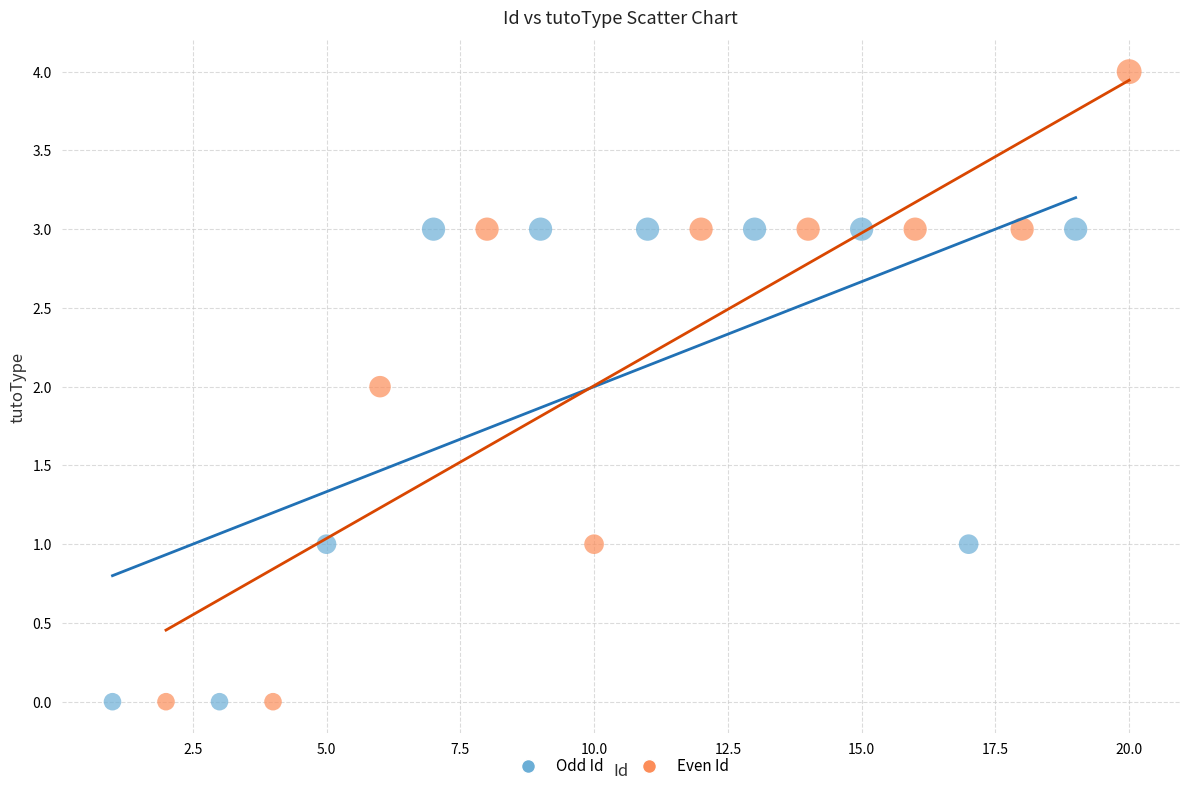

Which series has the widest spread of Y values?

Even Id